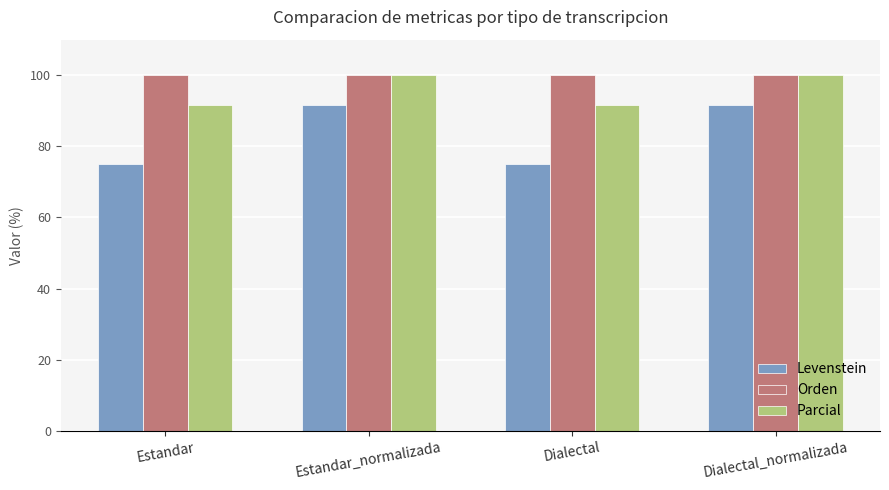

How many groups of bars are there?

4